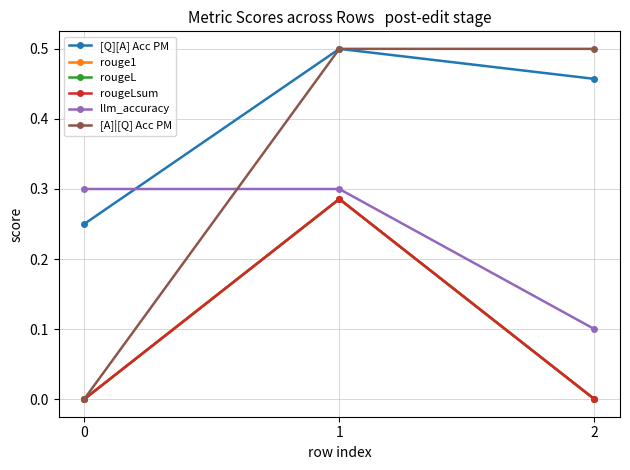

Does the chart have visible grid lines?

Yes